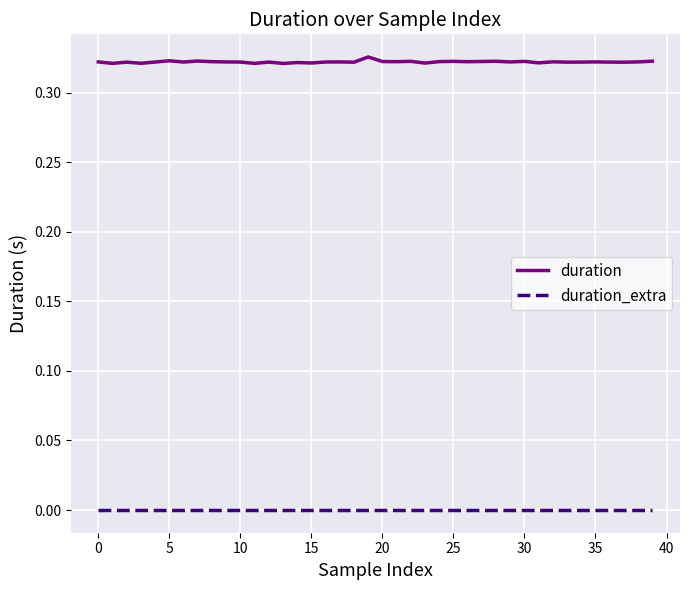

True or false: duration_extra and duration intersect in this chart.

False